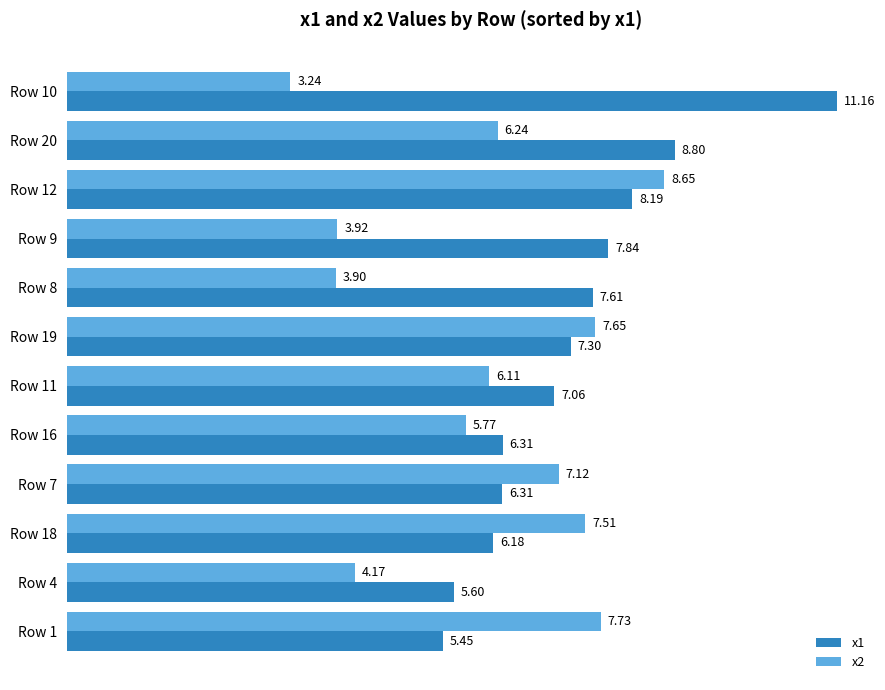

Which series has the largest range (max minus min)?

x1